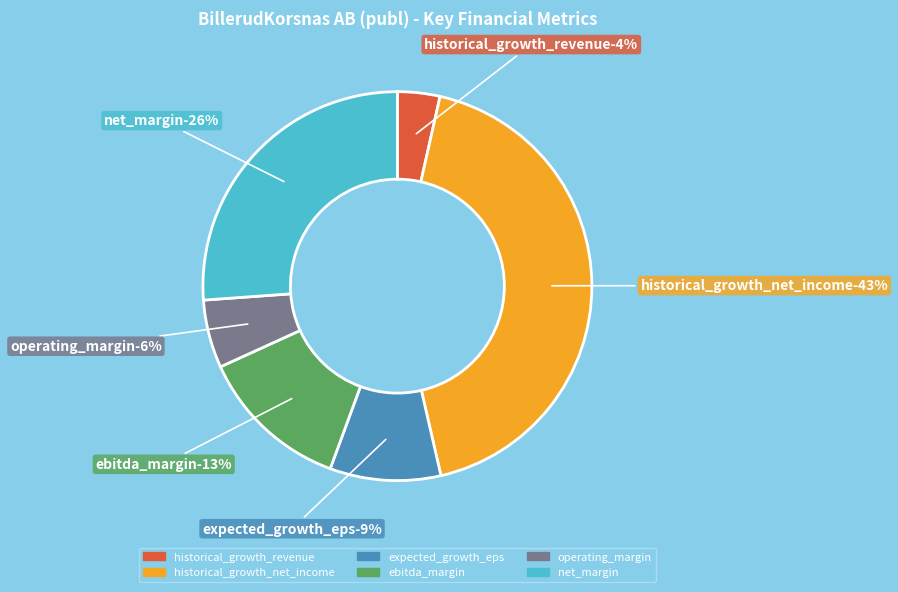

What percentage do historical_growth_revenue and ebitda_margin together represent?

16.1%